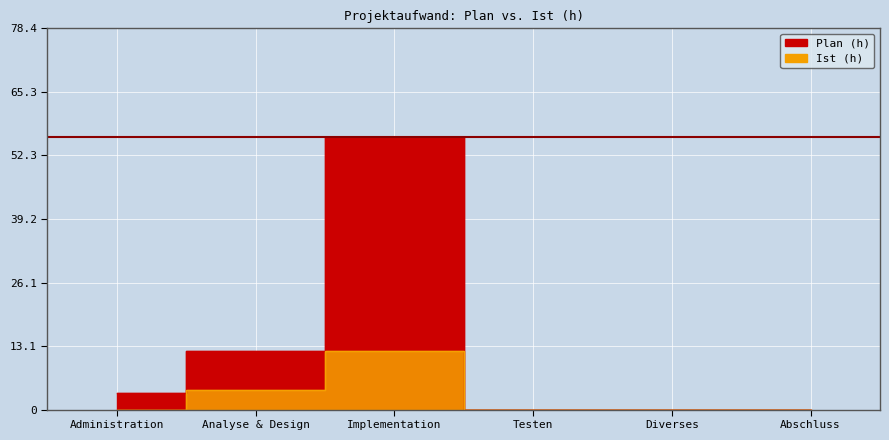

Reading left to right, transcribe all the data shown in this chart.

Plan (h): 3.5	12.0	56.0	0.0	0.0	0.0
Ist (h): 0.0	4.0	12.0	0.0	0.0	0.0